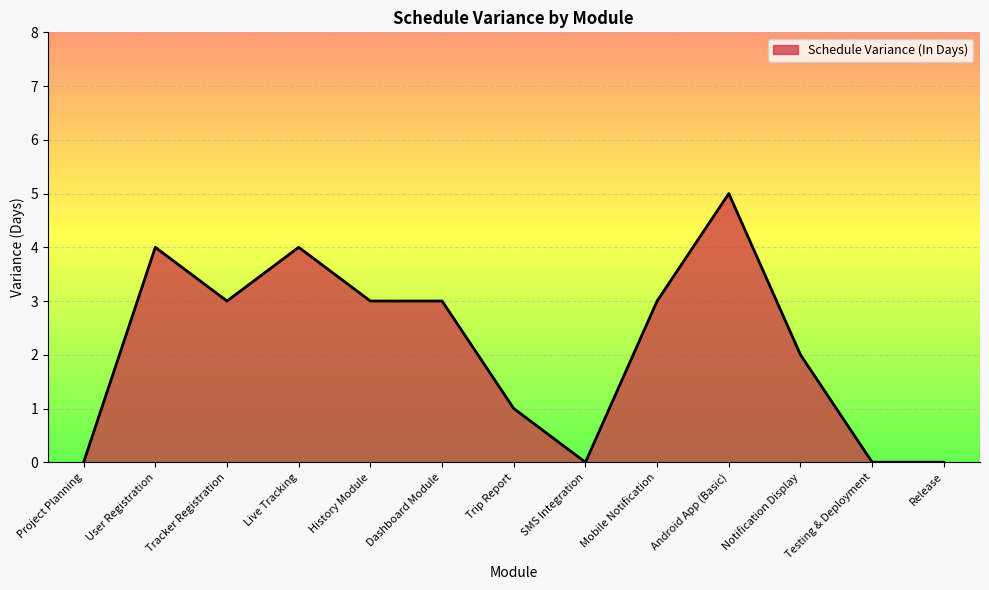

Reading left to right, transcribe all the data shown in this chart.

Project Planning=0	User Registration=4	Tracker Registration=3	Live Tracking=4	History Module=3	Dashboard Module=3	Trip Report=1	SMS Integration=0	Mobile Notification=3	Android App (Basic)=5	Notification Display=2	Testing & Deployment=0	Release=0